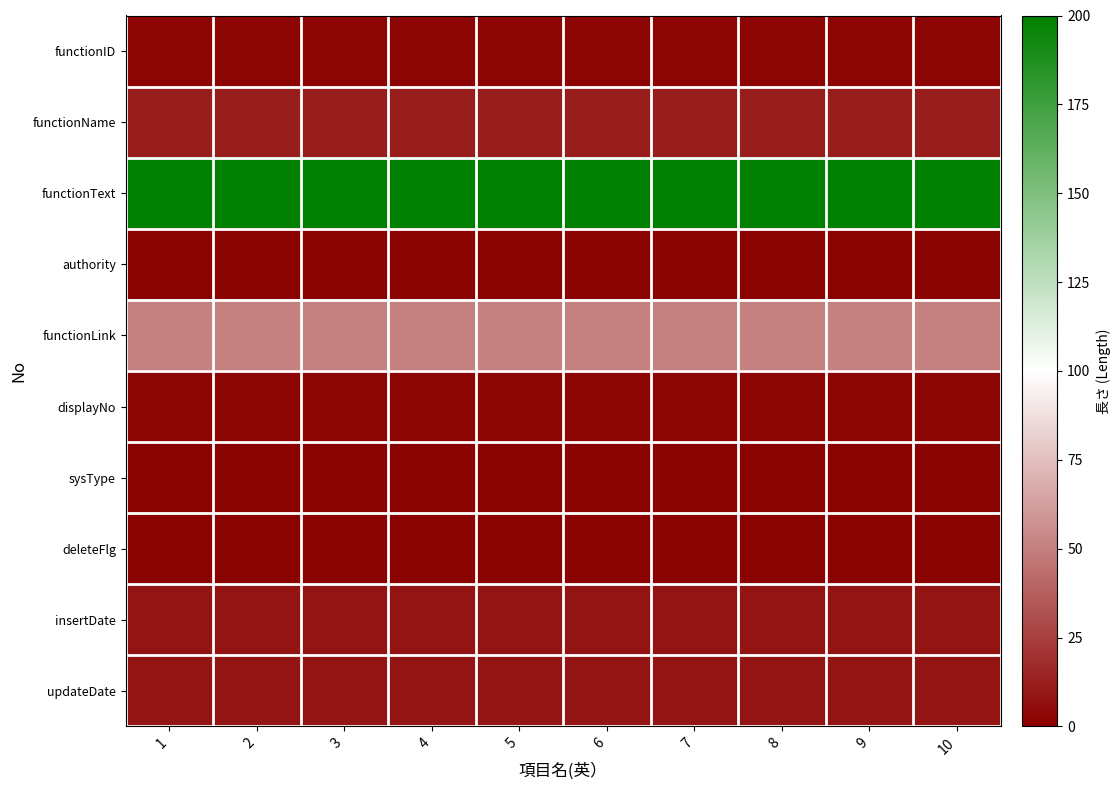

Count the number of categories in the chart.

10